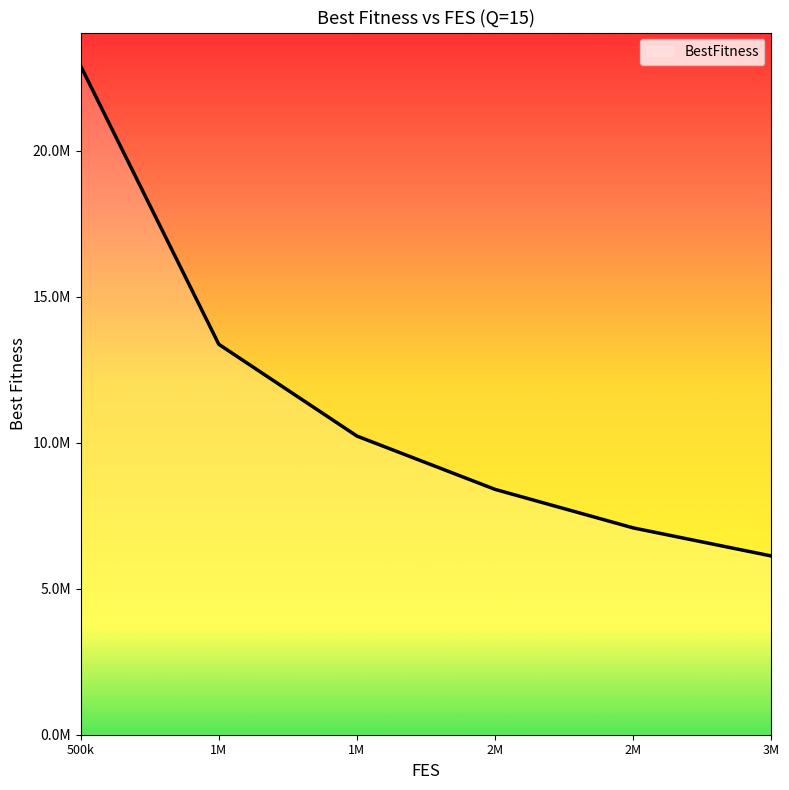

What is the minimum value shown in the chart?

6122503.1